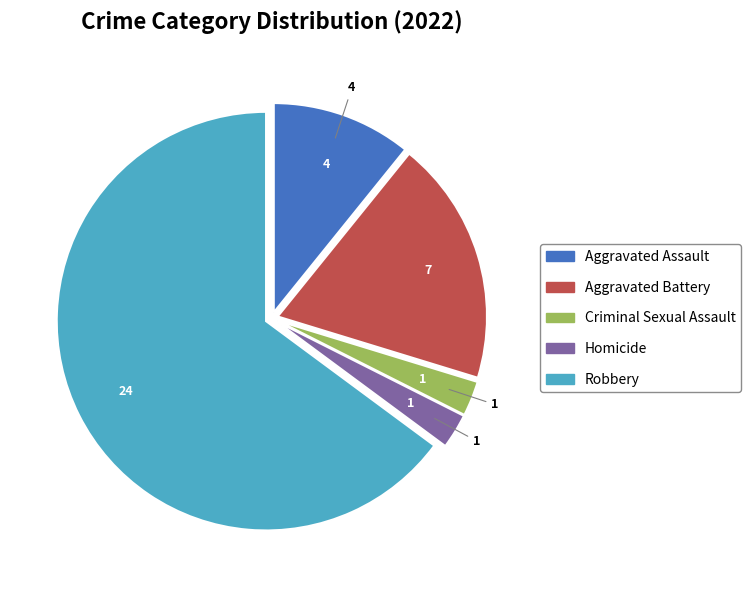

Is the sum of Aggravated Assault and Aggravated Battery greater than half?

No